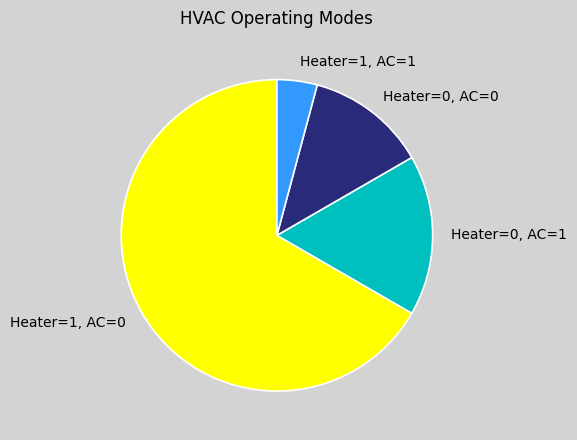

Combined, do Heater=0, AC=1 and Heater=0, AC=0 account for over 50%?

No